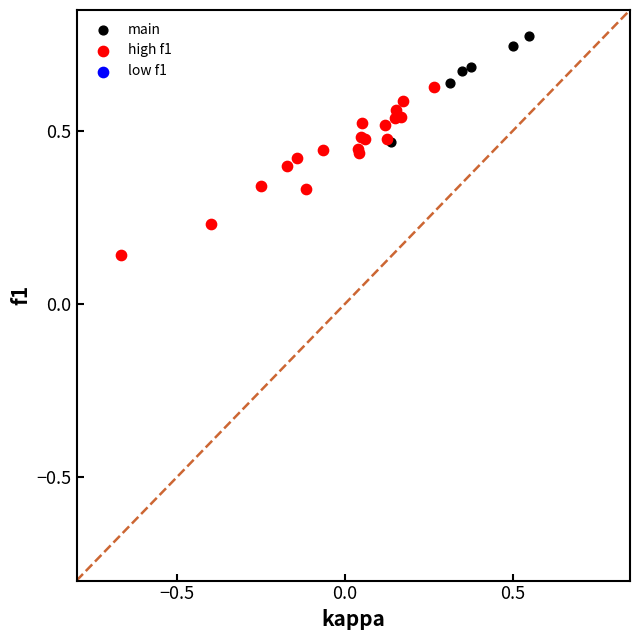

Which series has the largest Y range (max minus min)?

high f1